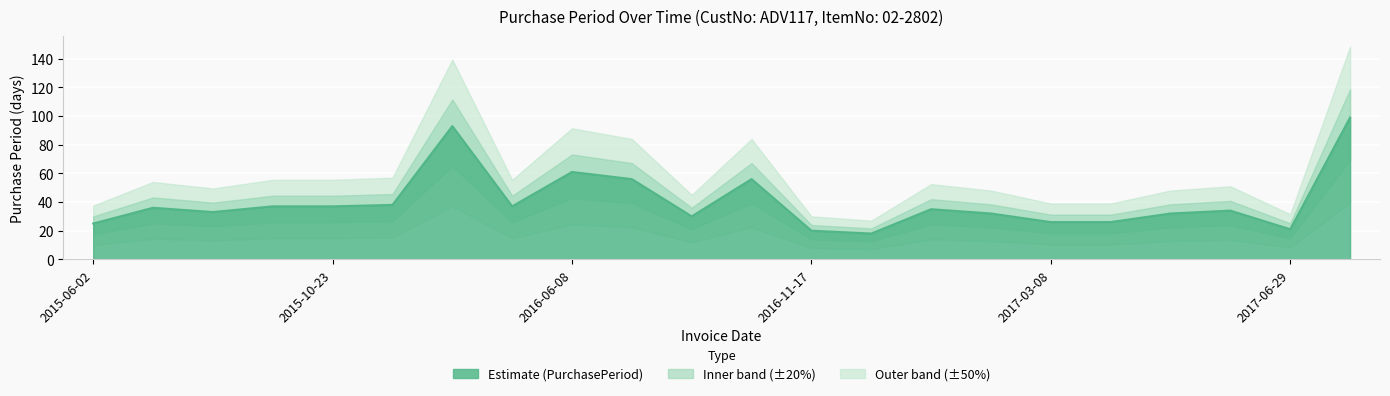

Which label corresponds to the largest value in the chart?

2017-10-06